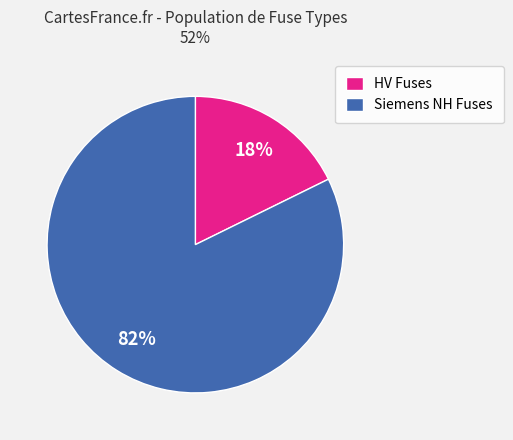

To the nearest percent, what is the combined percentage of Siemens NH Fuses and HV Fuses?

100%